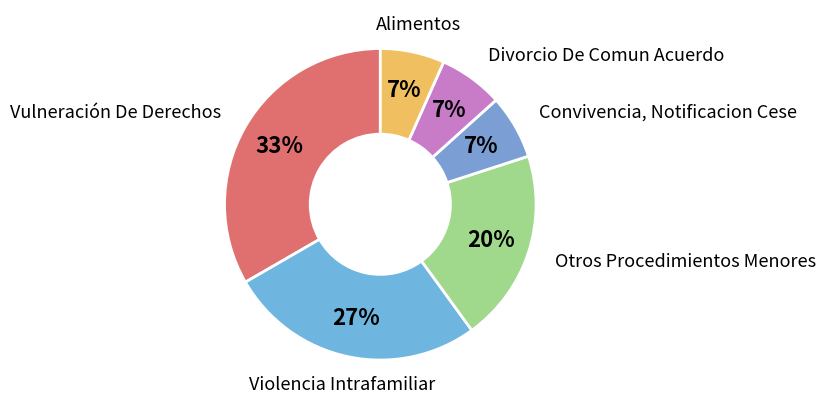

Which slice is the largest?

Vulneración De Derechos